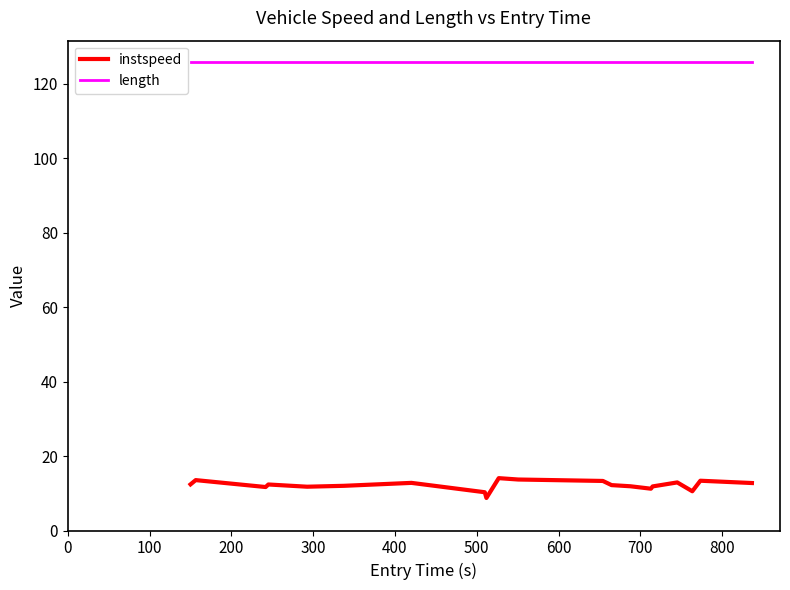

In instspeed, how many points are higher than both neighbors (excluding endpoints)?

6